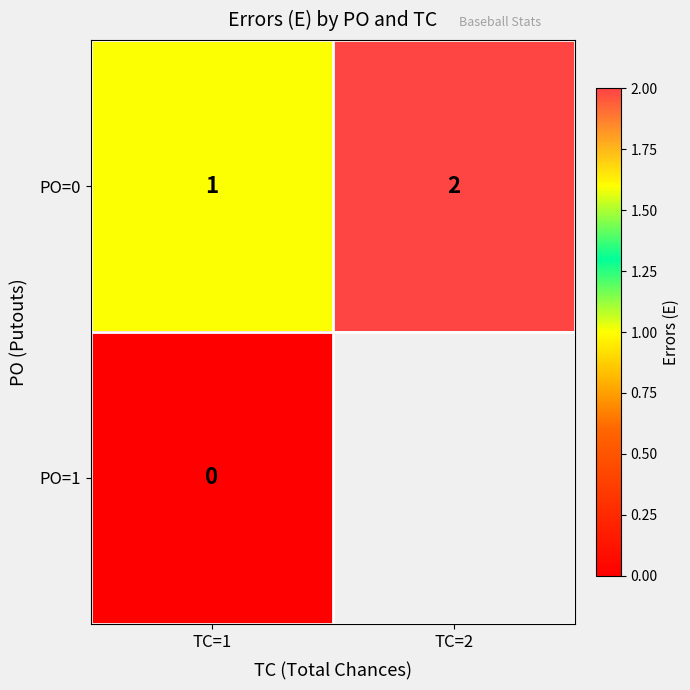

At which category does the chart reach its minimum across all series?

TC=1